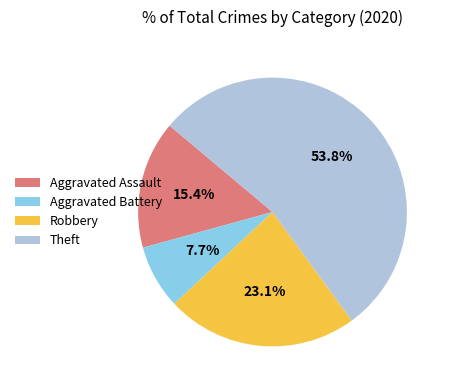

How many segments does this pie chart have?

4